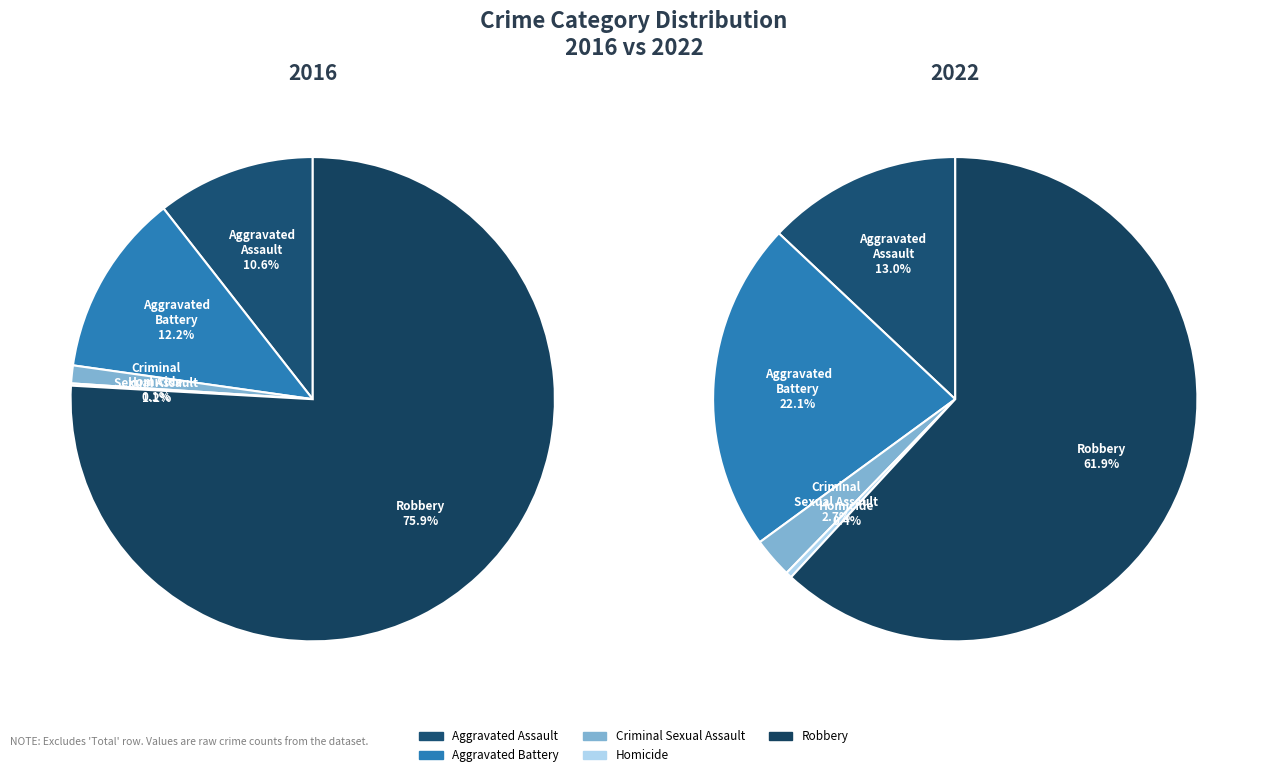

What is the difference between the highest and lowest values at Homicide?

1